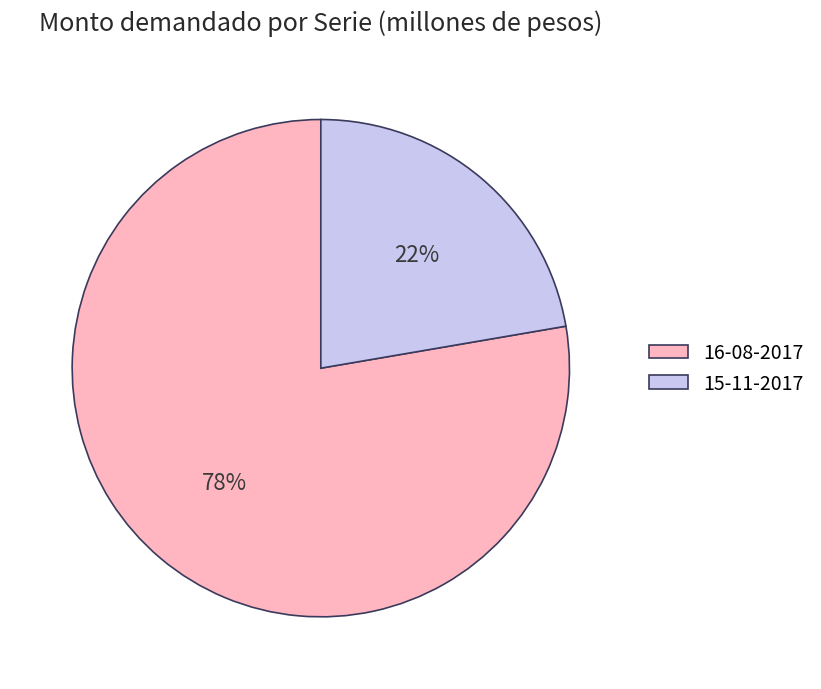

Which slice is the smallest?

15-11-2017